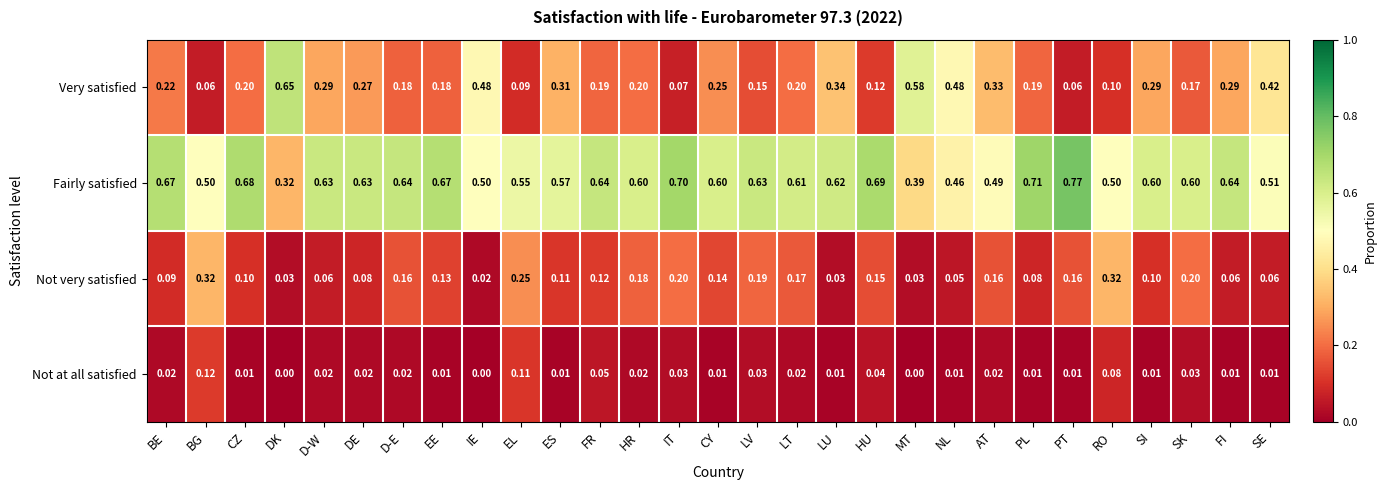

Which category has the highest value across all series?

PT